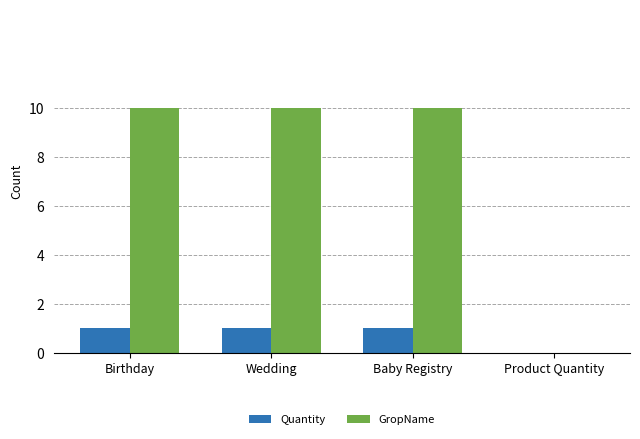

True or false: Quantity has a value of 1 at Wedding.

True